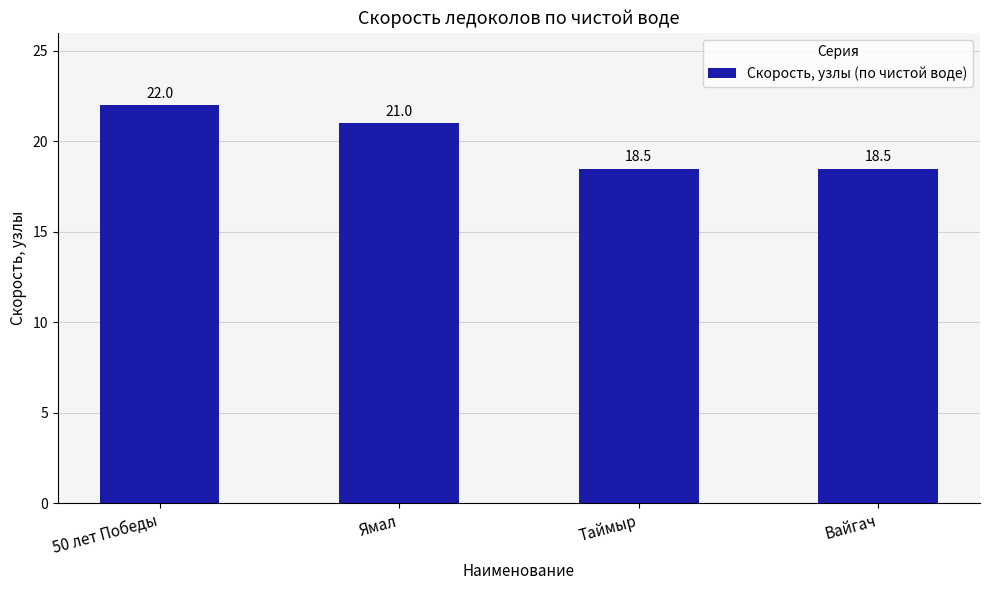

What is the sum of all values?

80.0